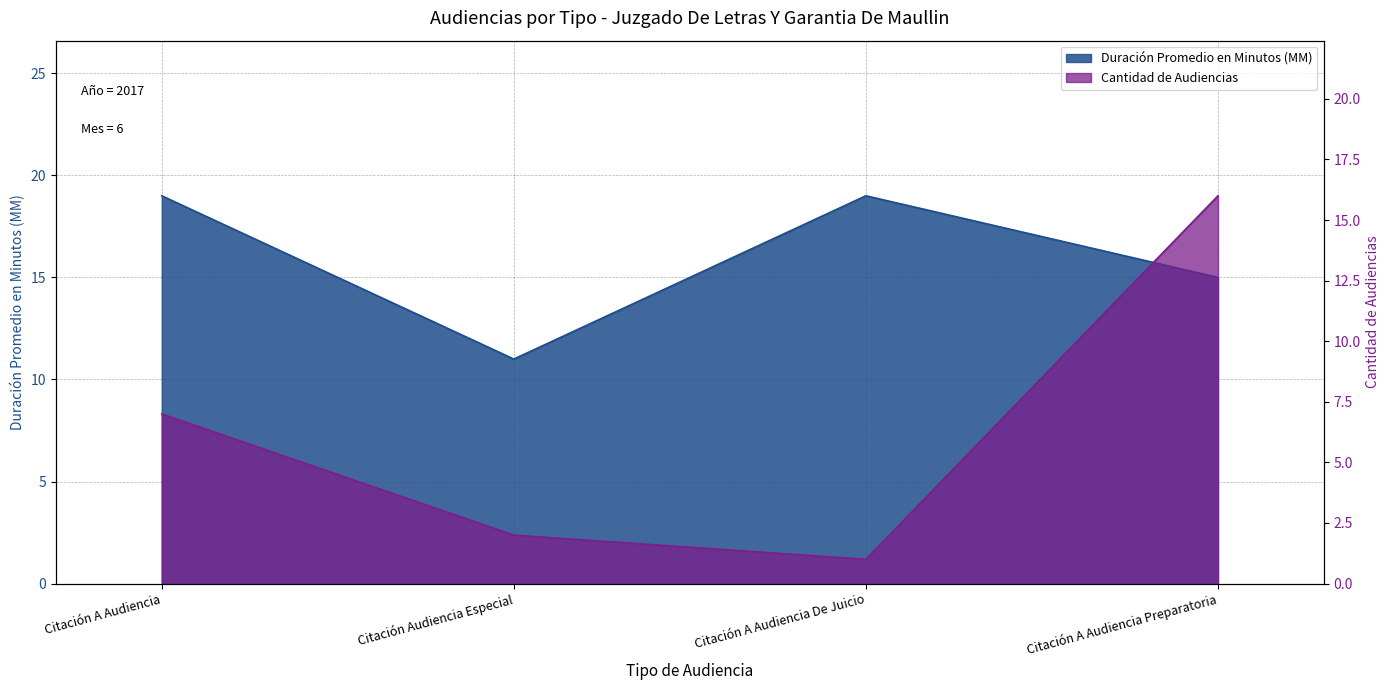

True or false: Duración Promedio en Minutos (MM) has a value of 19 at Citación A Audiencia De Juicio.

True